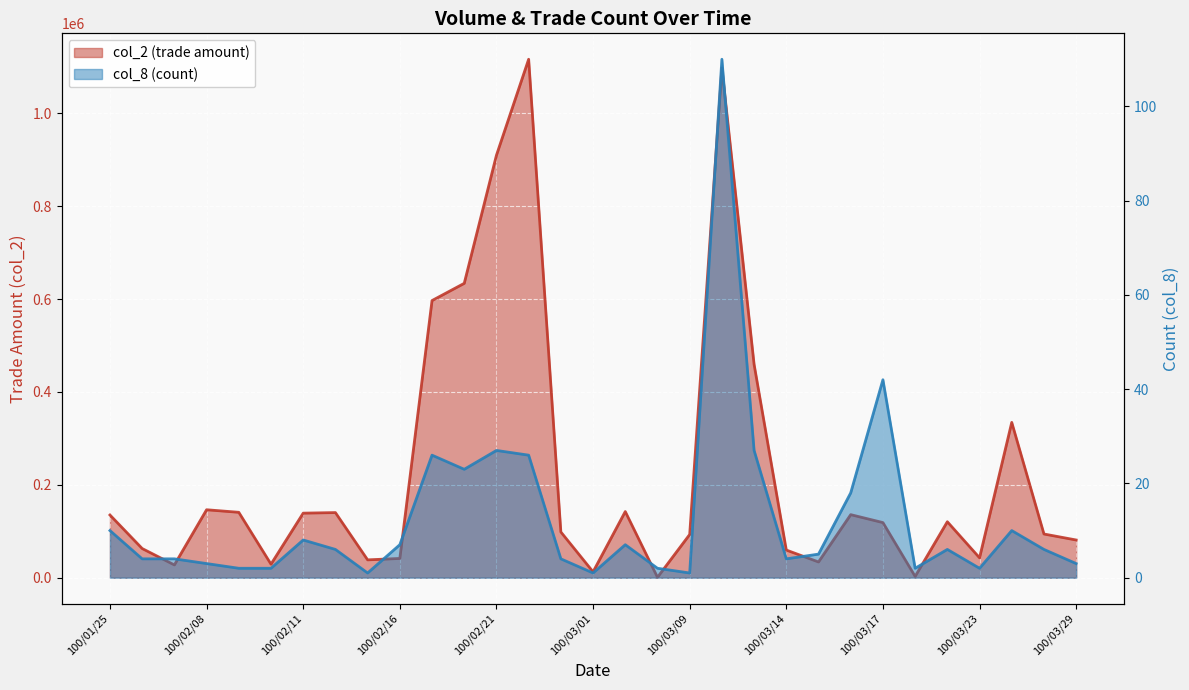

Rank the series at 100/02/11 from lowest to highest value.

col_8, col_2